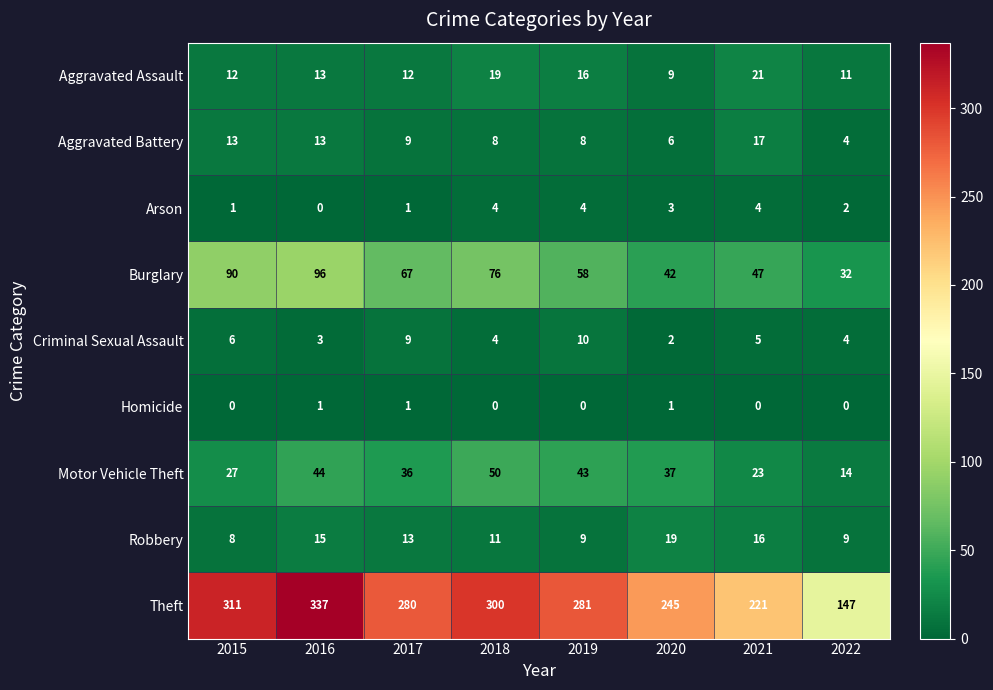

True or false: Robbery has a value of 11 at 2018.

True